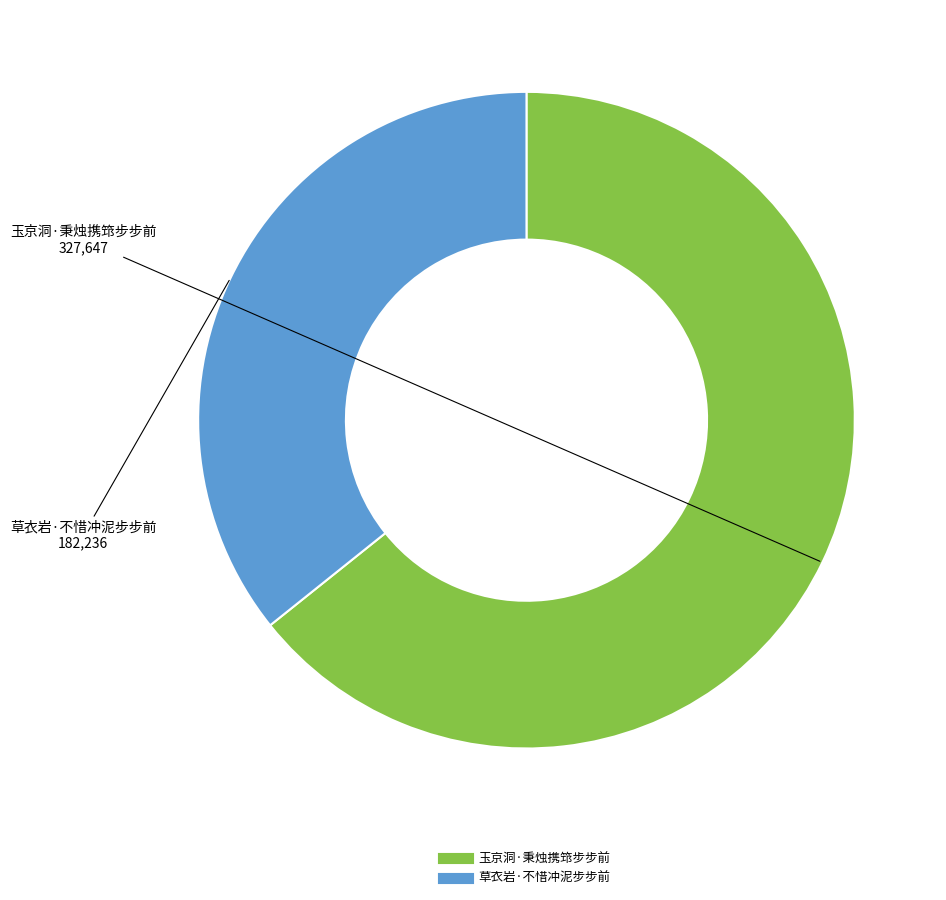

Approximately how many times larger is the value at 草衣岩·不惜冲泥步步前 compared to 玉京洞·秉烛携筇步步前?

0.6